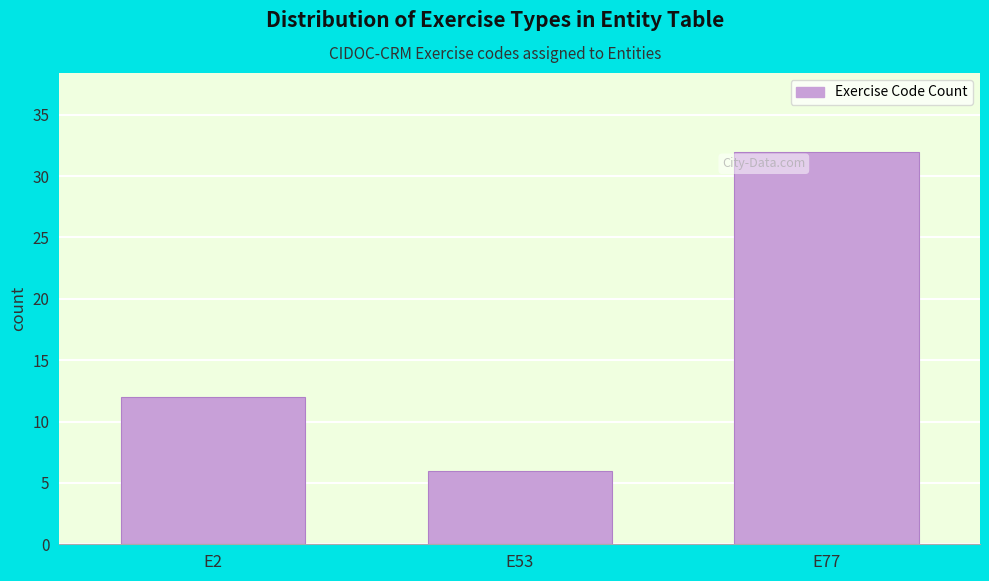

Reading right to left, transcribe all the data shown in this chart.

32	6	12